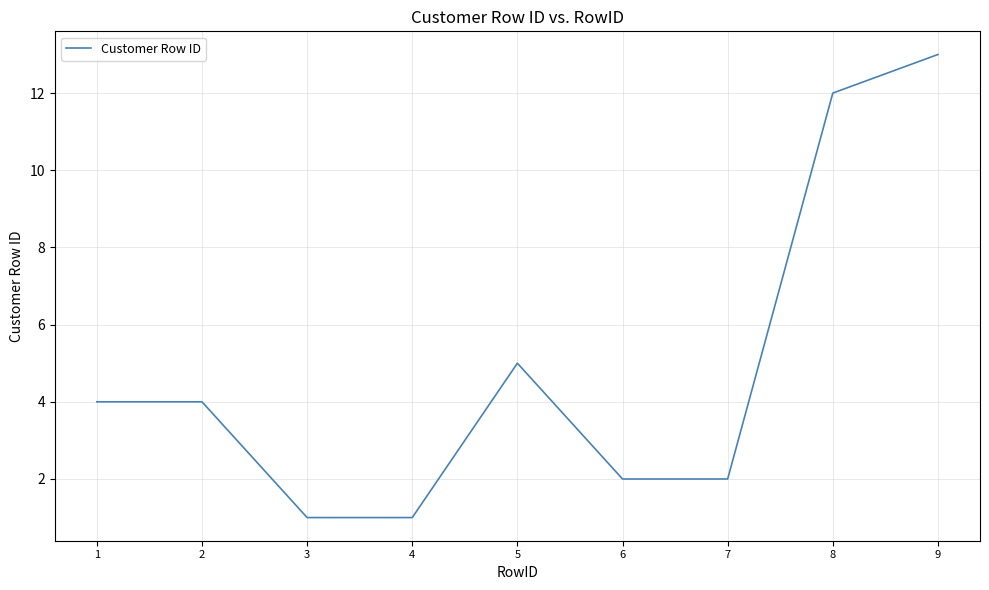

What is the difference between the values at 9 and 8?

1